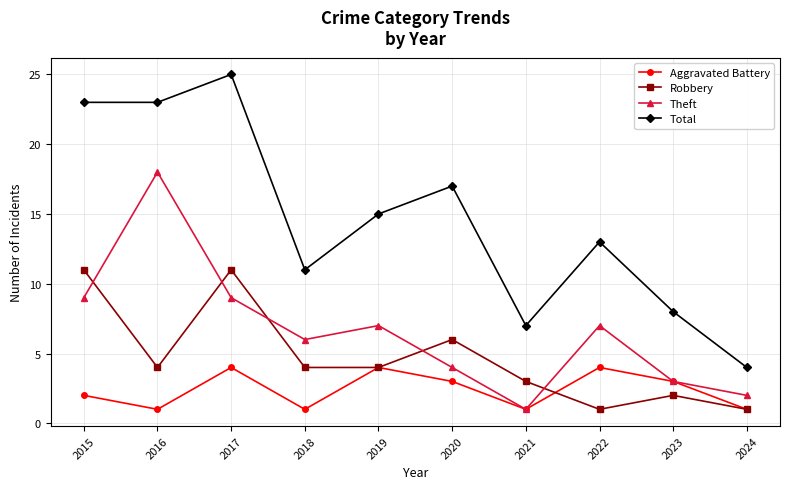

Rank the series by their maximum value, from lowest to highest.

Aggravated Battery, Robbery, Theft, Total